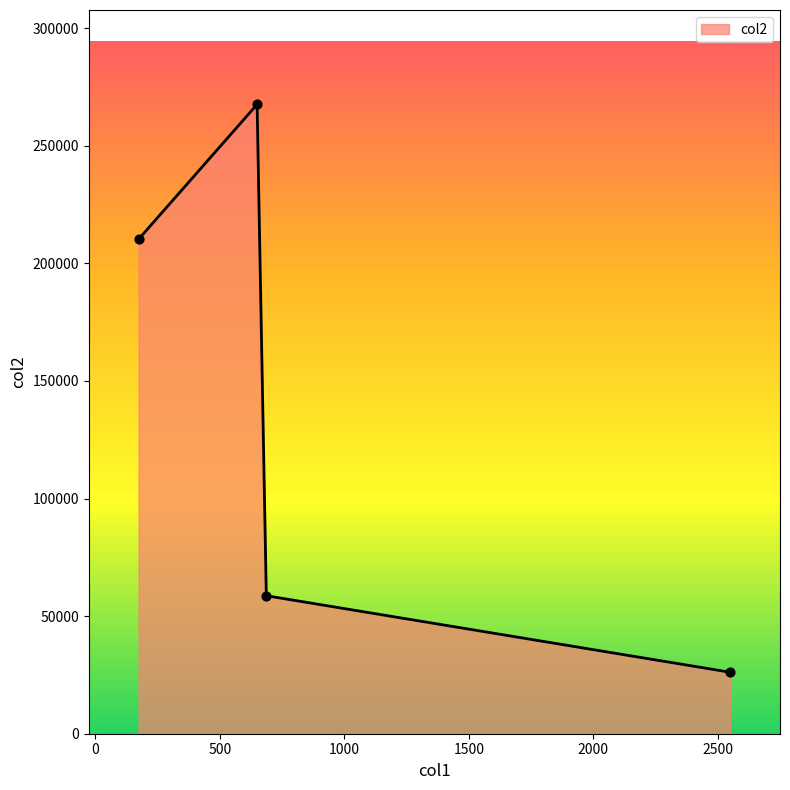

What is the average value?

140650